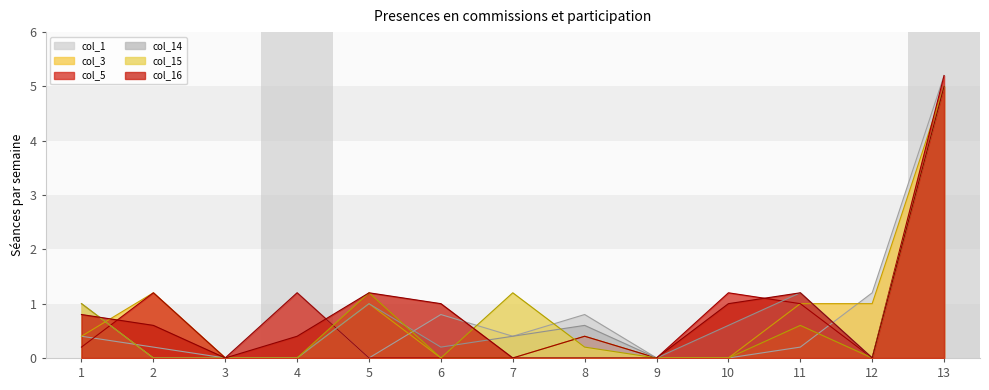

What is the approximate value of col_3 at 2?

1.2